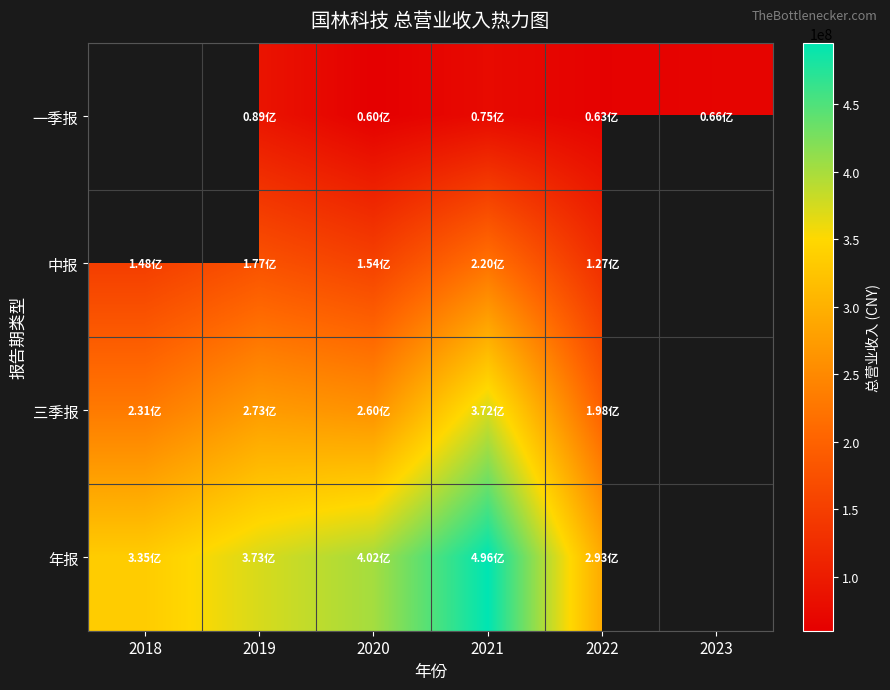

Between 2020 and 2022, which series saw the biggest shift?

年报